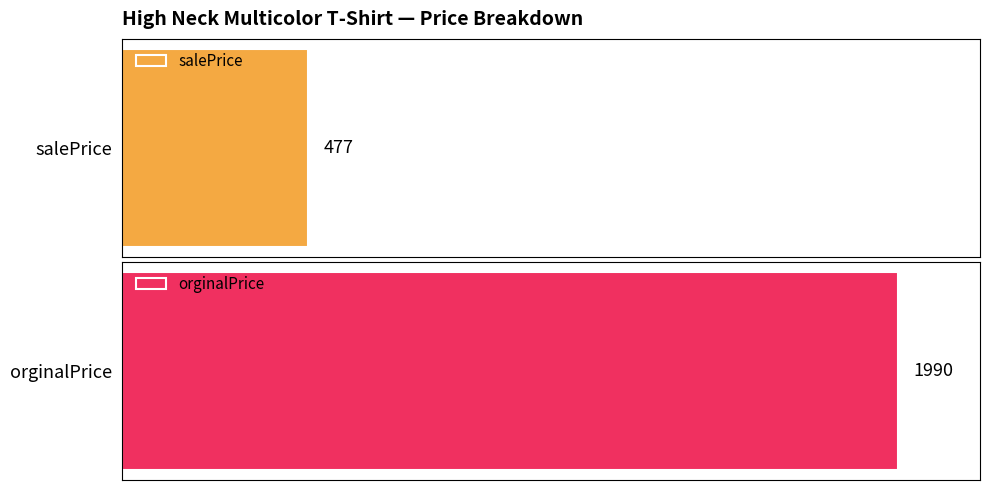

What is the difference between the highest and lowest values at 10.jpg?

1513